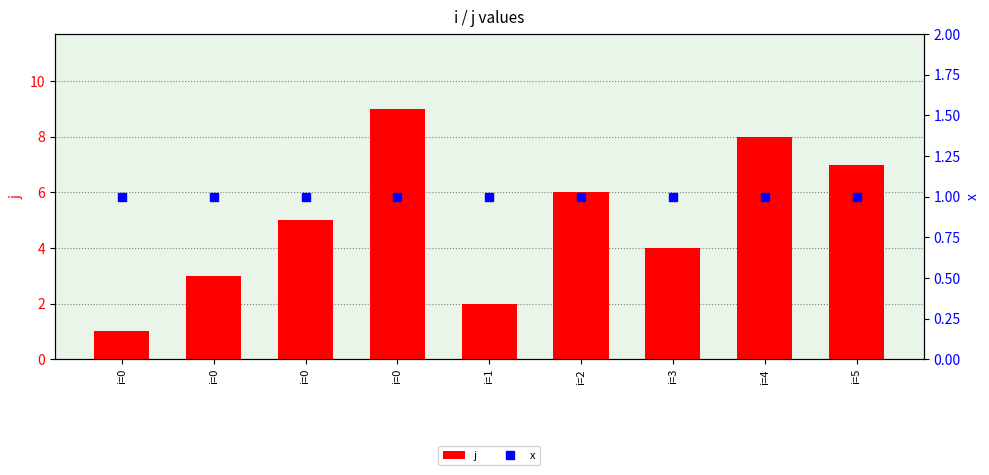

How many values in the j series are below 5?

4